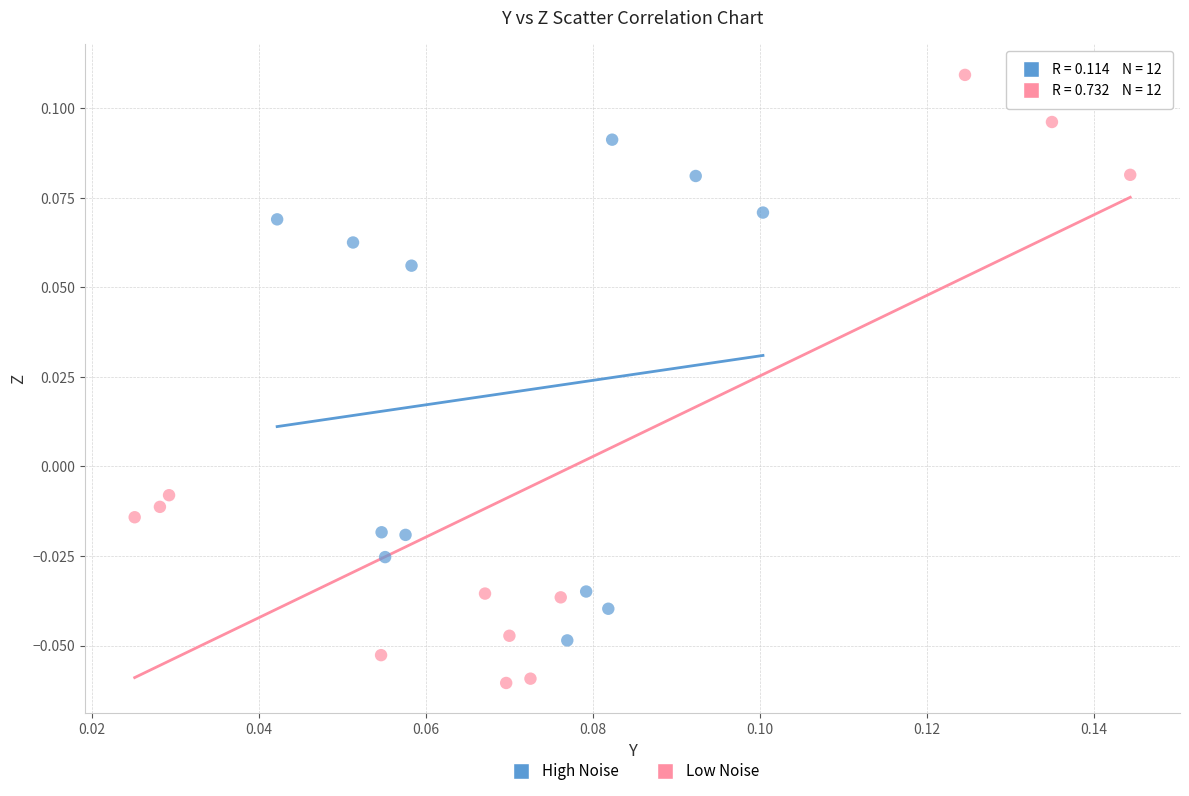

Which series reaches the maximum Y coordinate?

Low Noise